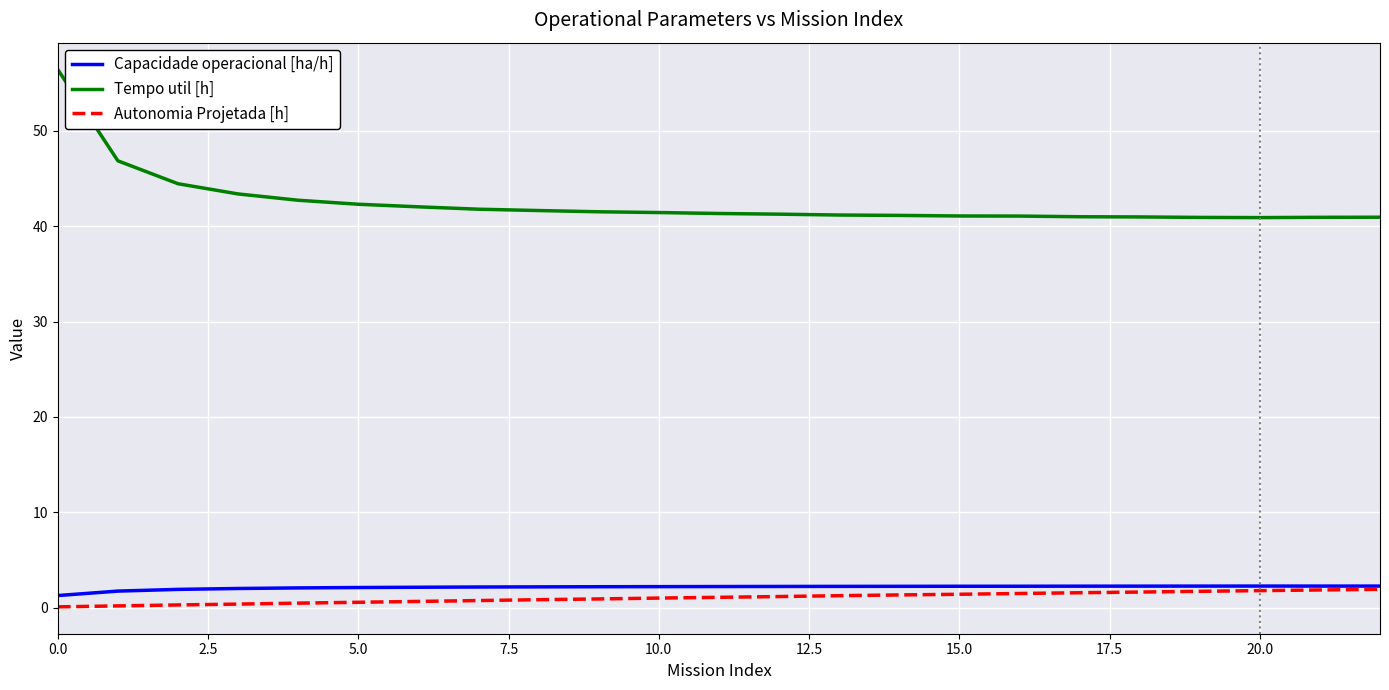

True or false: Capacidade operacional [ha/h] and Tempo util [h] intersect in this chart.

False